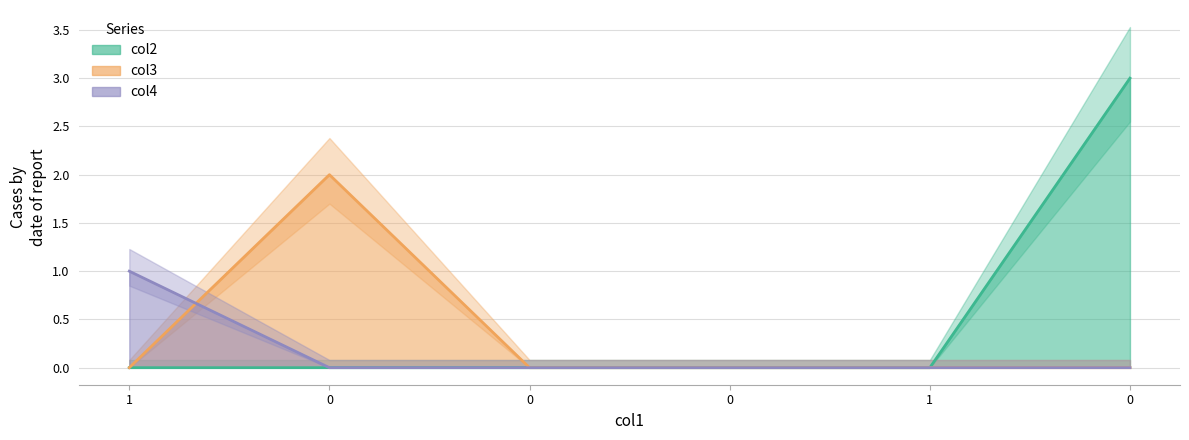

What is the highest value of the col2 series?

3